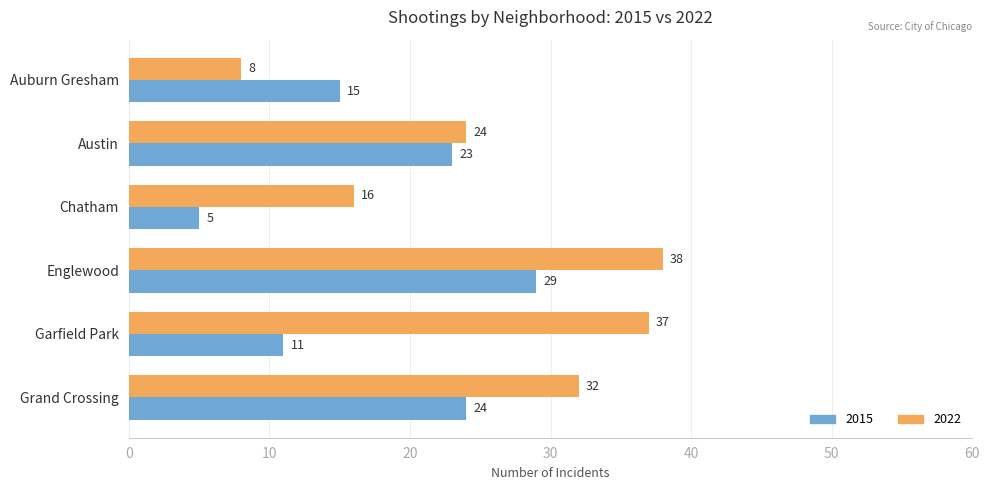

Between Austin and Grand Crossing, which series saw the biggest shift?

2022